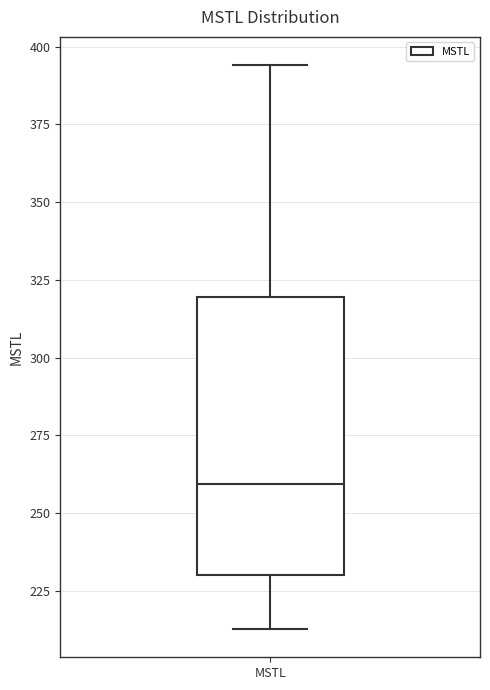

Where is the lower edge of the box for MSTL on the y-axis? The values are not printed on the chart, so give them approximately, as read against the axis.

230